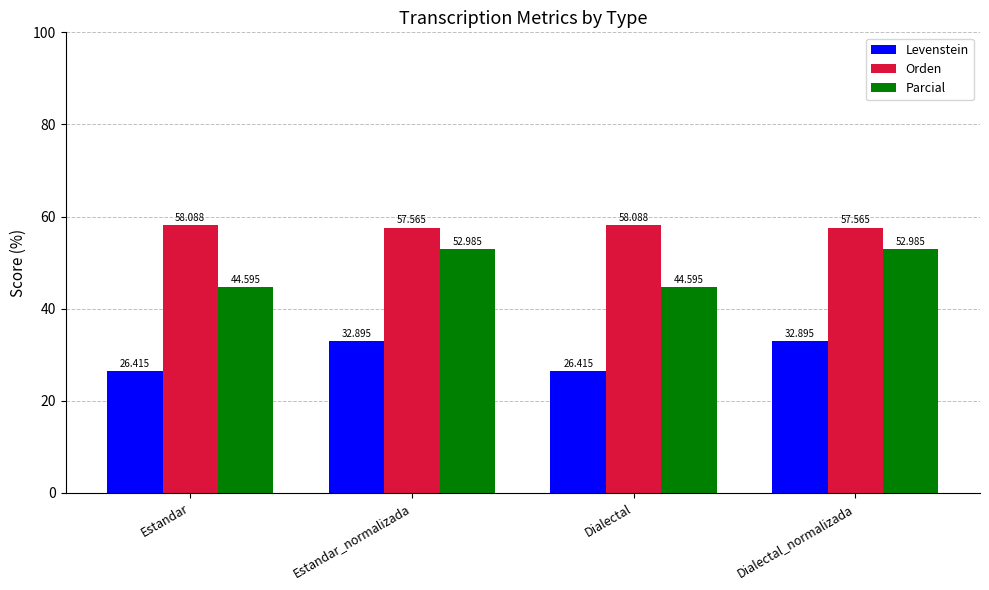

What is the highest value of the Parcial series?

53.0